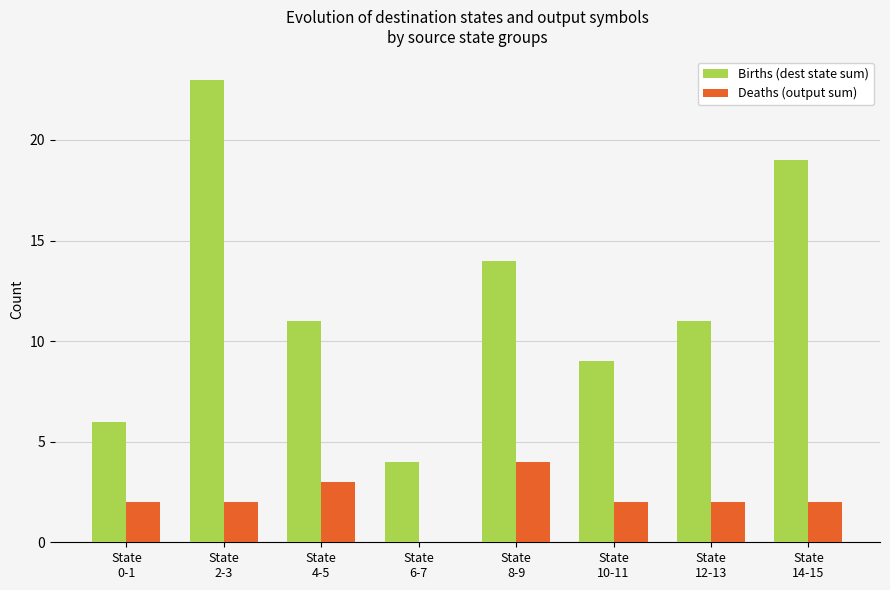

Which category has the highest value in the Births (dest state sum) series?

State
2-3